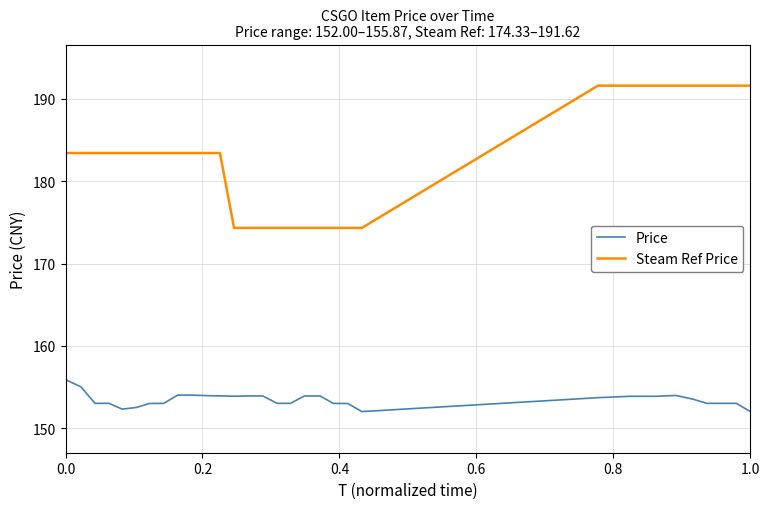

Rank the series by their average value, from lowest to highest.

Price, Steam Ref Price